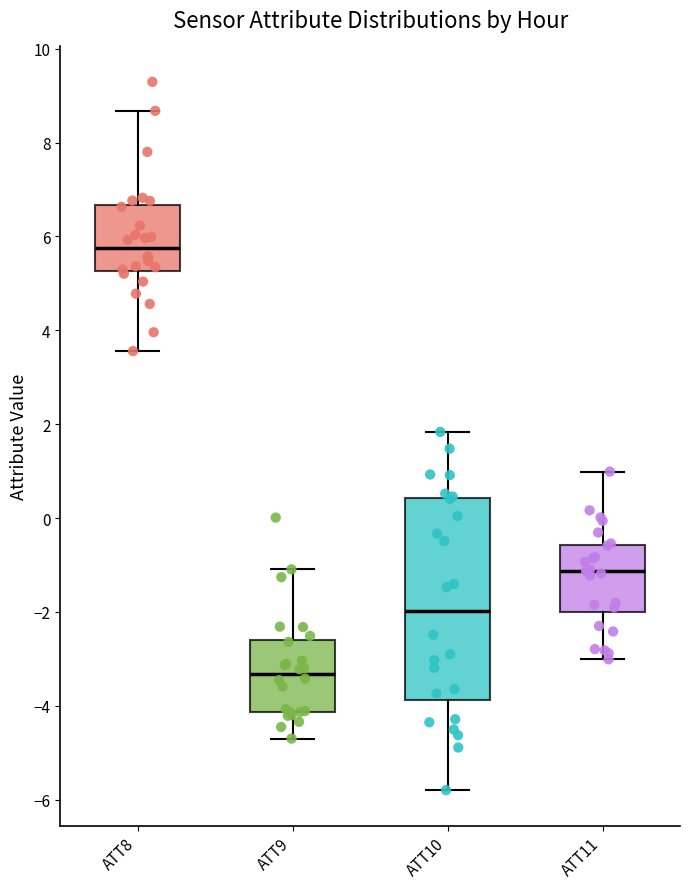

Which box has the highest median line?

ATT8